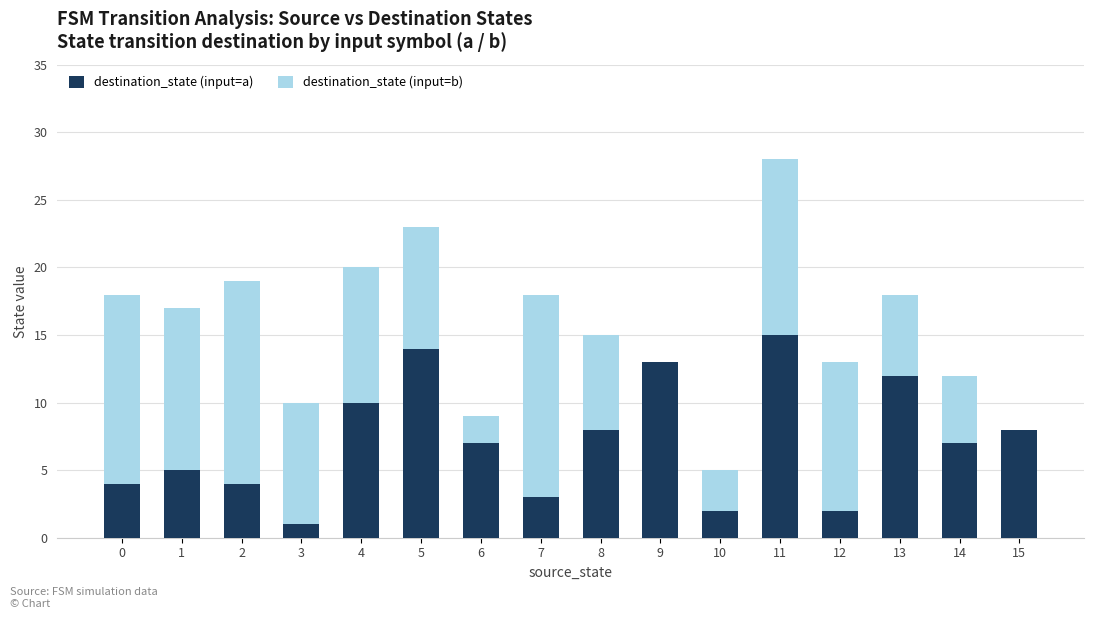

At which label does destination_state (input=a) reach its peak?

11